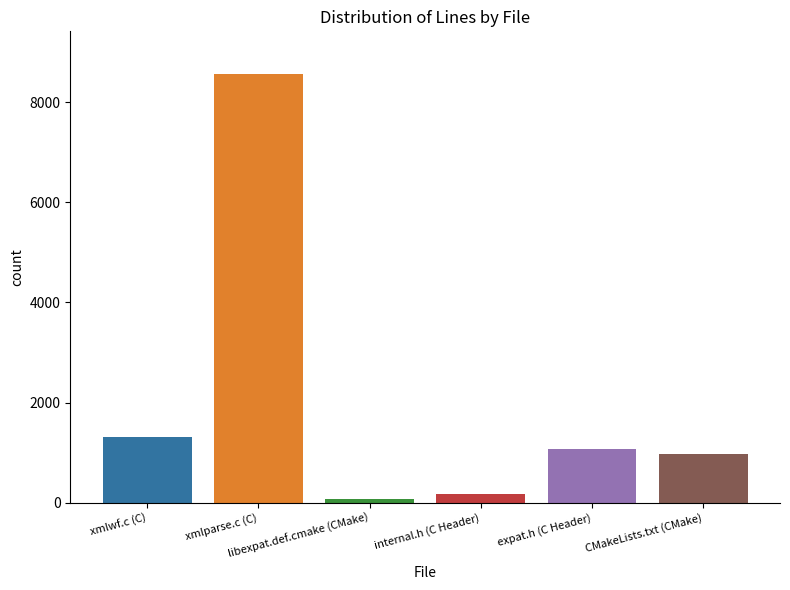

What value does the data have at CMakeLists.txt (CMake), to the nearest 10?

980